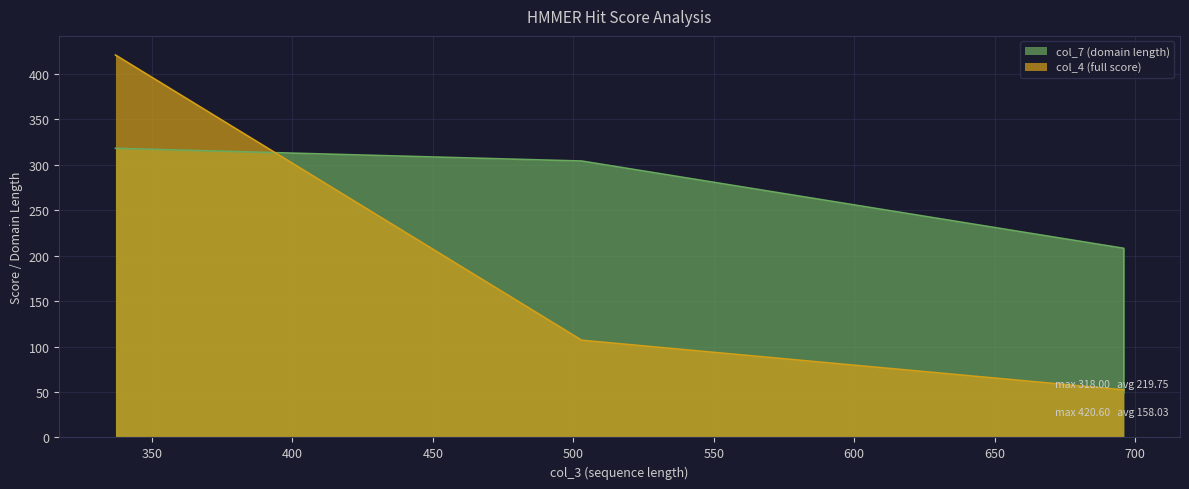

How many data points in col_4 (full score) are less than 106?

2